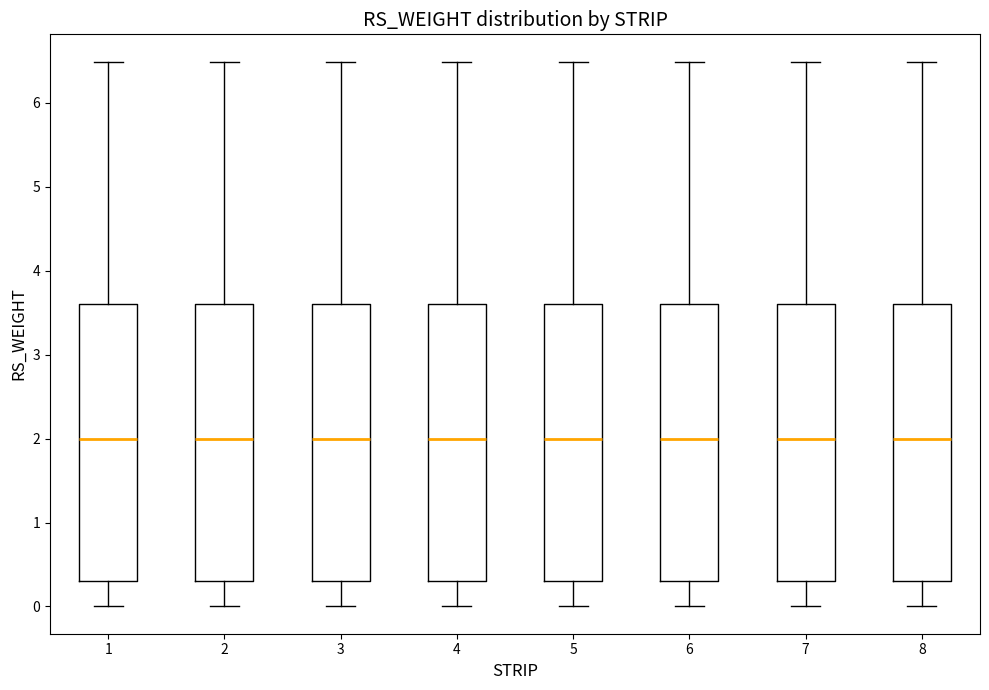

Reading left to right, transcribe this box plot: for each box, give where its median line is, the range the box spans, and where its two whiskers end, as read against the y-axis. The values are not printed on the chart, so give them approximately, as read against the axis.

1: median 2.0, box 0.3 to 3.6, whiskers 0.0 to 6.5
2: median 2.0, box 0.3 to 3.6, whiskers 0.0 to 6.5
3: median 2.0, box 0.3 to 3.6, whiskers 0.0 to 6.5
4: median 2.0, box 0.3 to 3.6, whiskers 0.0 to 6.5
5: median 2.0, box 0.3 to 3.6, whiskers 0.0 to 6.5
6: median 2.0, box 0.3 to 3.6, whiskers 0.0 to 6.5
7: median 2.0, box 0.3 to 3.6, whiskers 0.0 to 6.5
8: median 2.0, box 0.3 to 3.6, whiskers 0.0 to 6.5